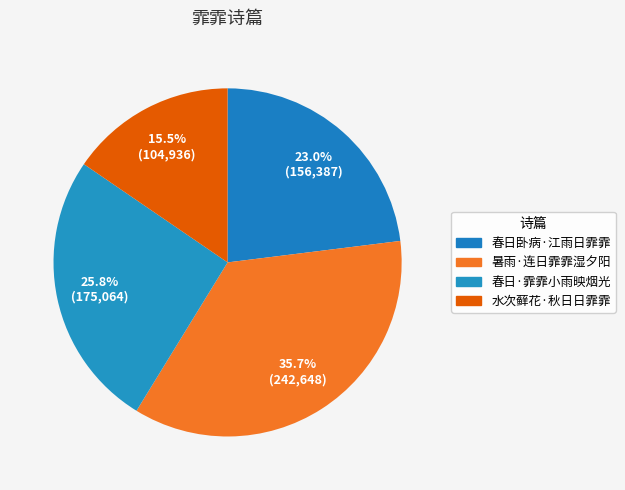

Which category has the smallest portion of the pie?

水次藓花·秋日日霏霏